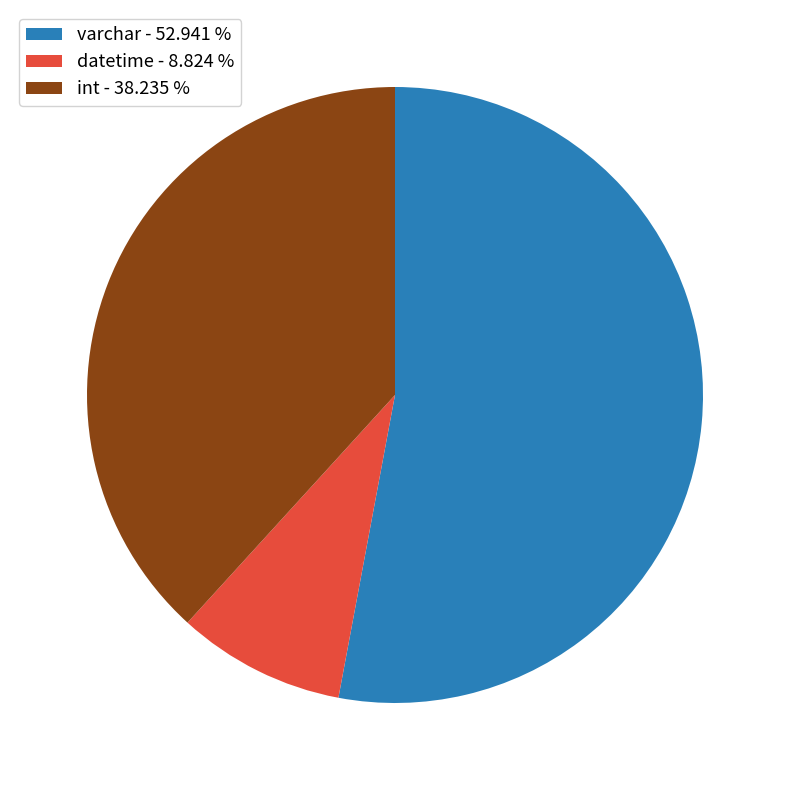

Which slice is the largest?

varchar - 52.941 %